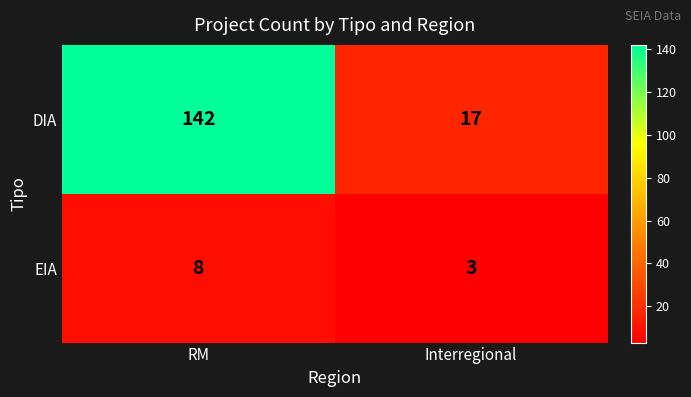

True or false: EIA has a value of 11 at RM.

False